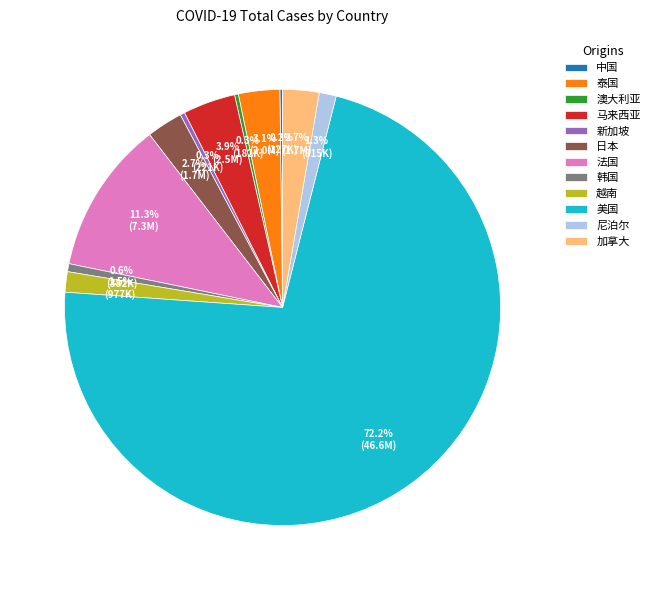

To the nearest percent, what is the average slice percentage?

8%